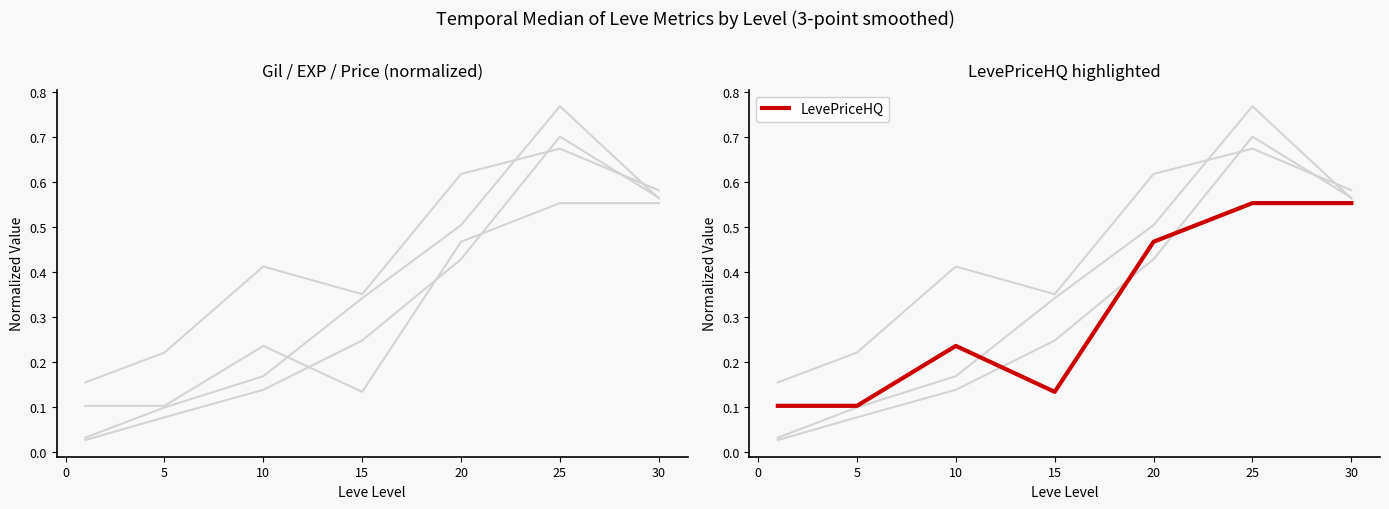

True or false: currentAveragePrice and currentAveragePriceHQ intersect in this chart.

False